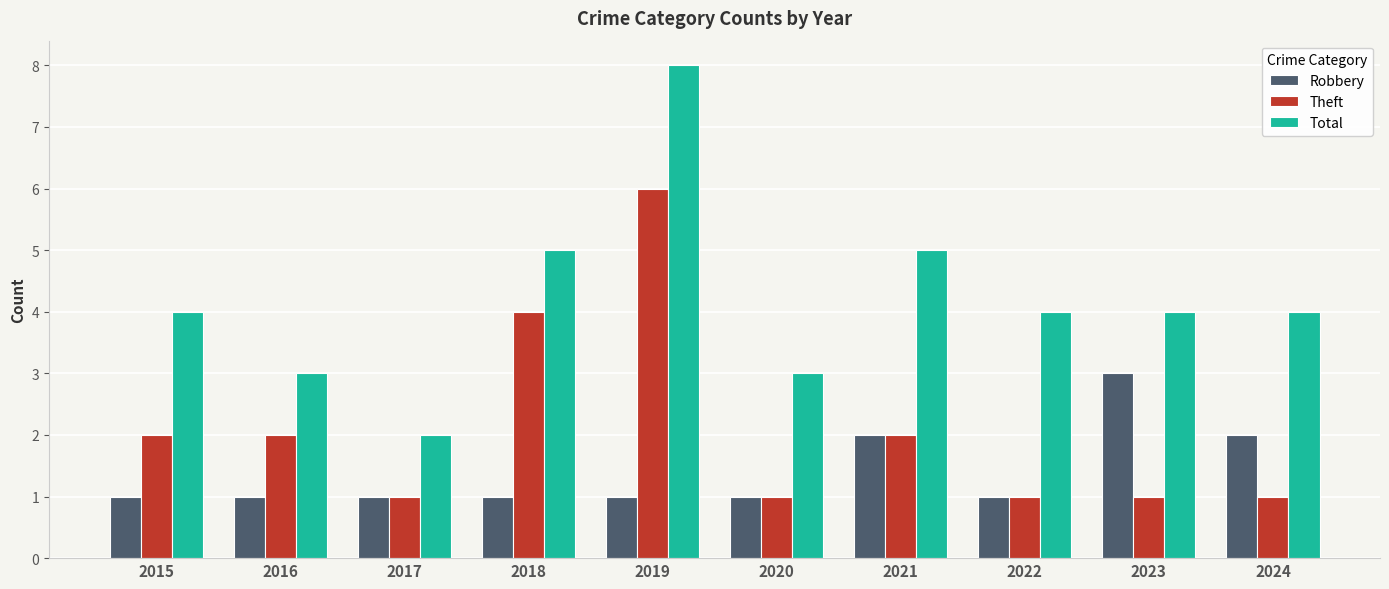

At which label does Robbery reach its peak?

2023